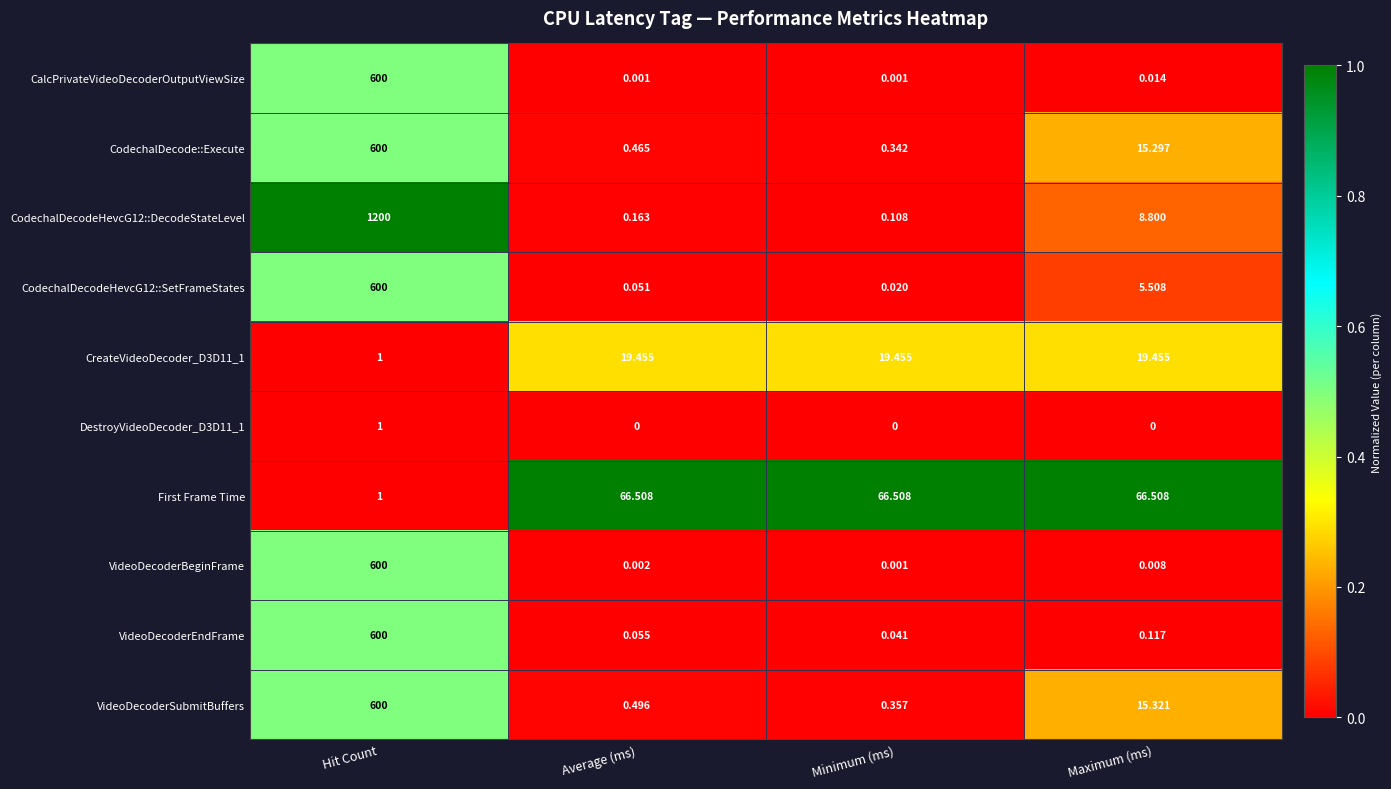

Rank the categories by CodechalDecodeHevcG12::DecodeStateLevel value from lowest to highest.

Minimum (ms), Average (ms), Maximum (ms), Hit Count